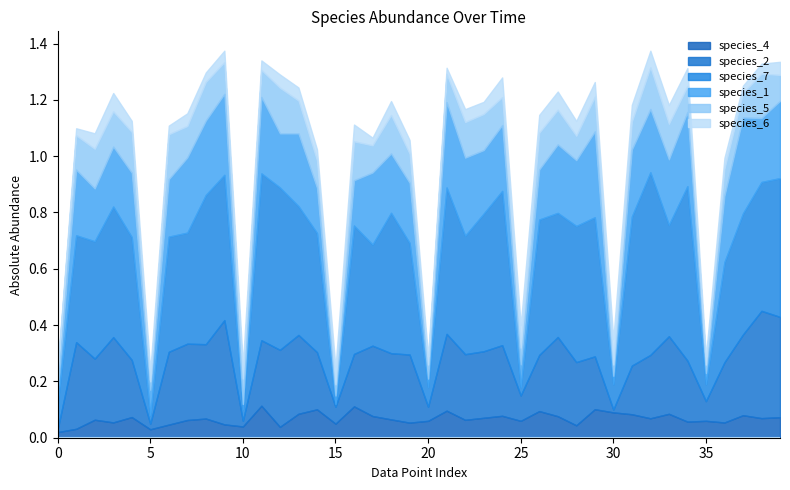

What is the difference between the maximum and minimum values in the species_6 series?

0.1